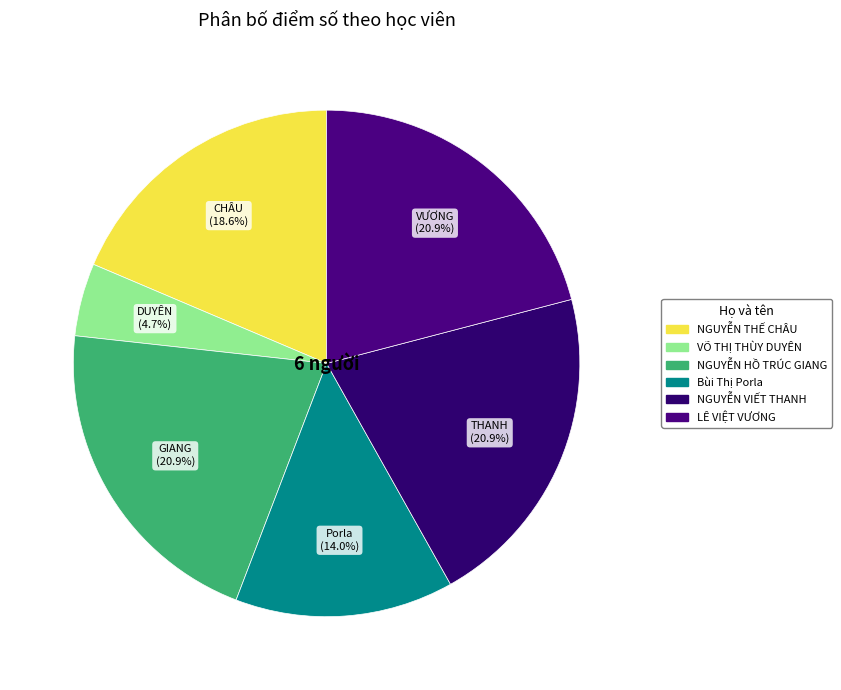

What portion of the pie excludes NGUYỄN VIẾT THANH?

79.1%